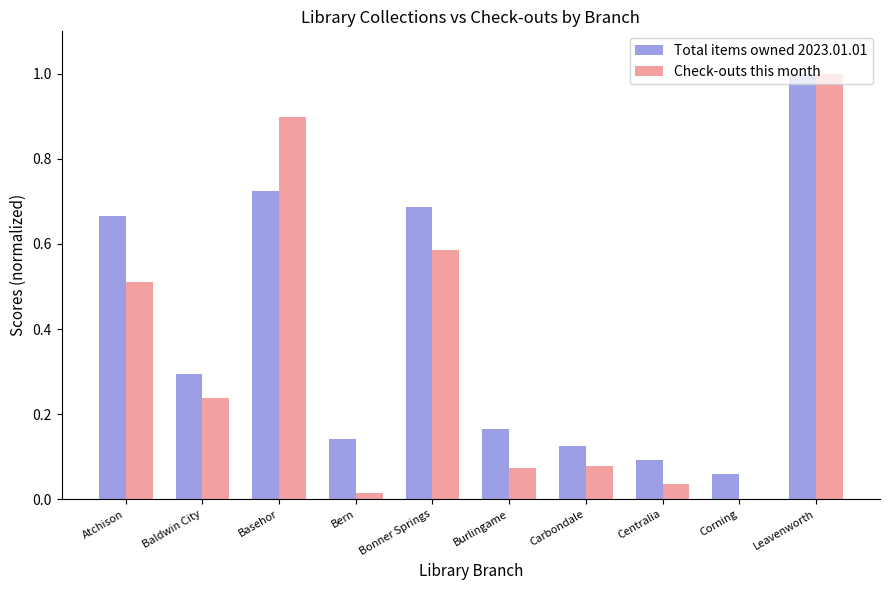

The value of Check-outs this month at Burlingame is 0.0. True or false?

False